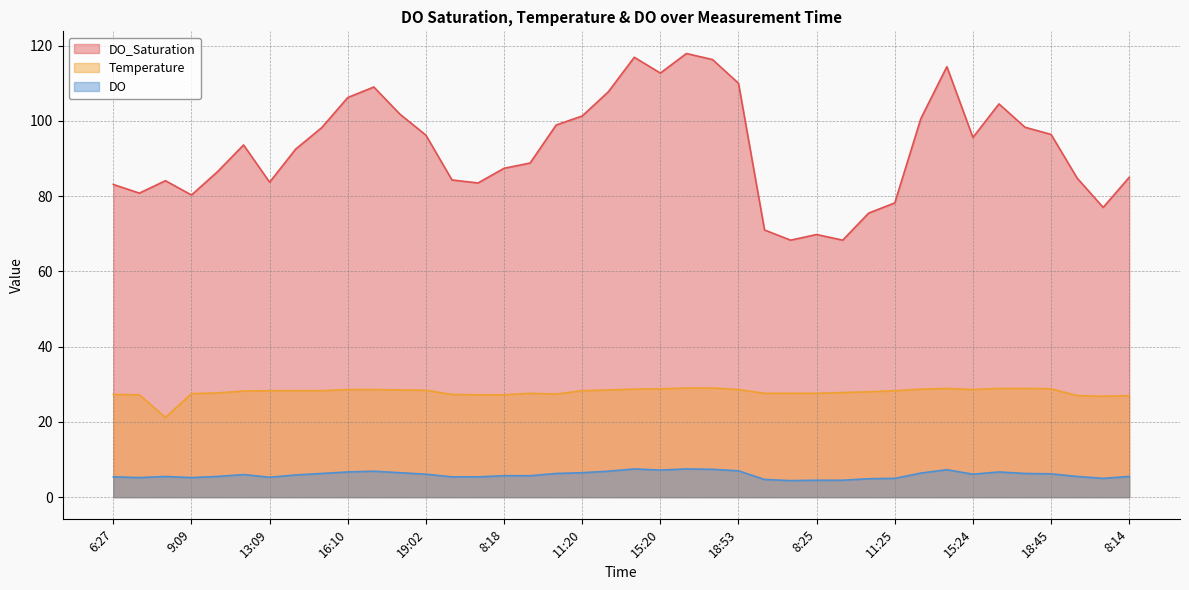

What is the label of the 6th point from the right?

16:28